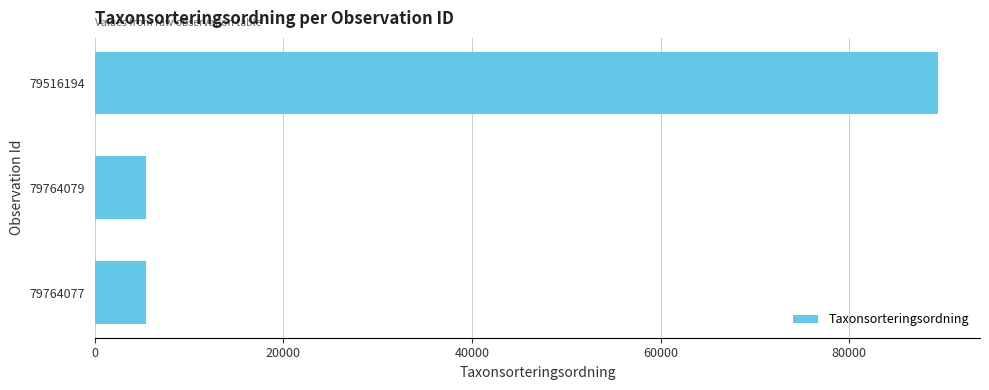

What is the ratio of the value at 79516194 to the value at 79764079?

16.5